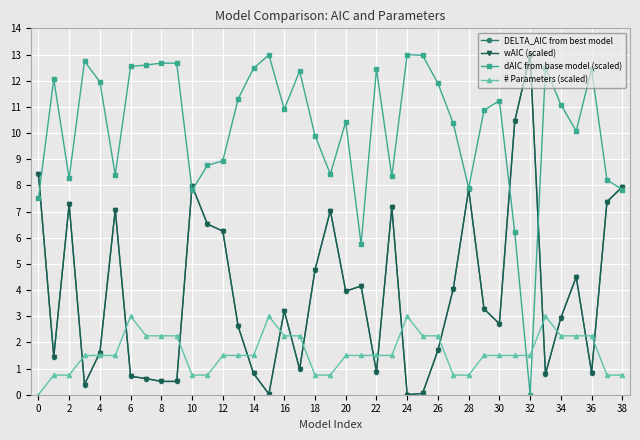

Reading left to right, what are all the values shown in this chart?

DELTA_AIC from best model: 8.4	1.4	7.3	0.4	1.6	7.1	0.7	0.6	0.5	0.5	8.0	6.5	6.3	2.6	0.8	0.0	3.2	1.0	4.8	7.0	4.0	4.2	0.9	7.2	0.0	0.1	1.7	4.1	7.8	3.3	2.7	10.4	13.0	0.8	2.9	4.5	0.8	7.4	7.9
wAIC (scaled): 8.4	1.4	7.3	0.4	1.6	7.1	0.7	0.6	0.5	0.5	8.0	6.5	6.3	2.6	0.8	0.0	3.2	1.0	4.8	7.0	4.0	4.2	0.9	7.2	0.0	0.1	1.7	4.1	7.8	3.3	2.7	10.4	13.0	0.8	2.9	4.5	0.8	7.4	7.9
dAIC from base model (scaled): 7.5	12.1	8.3	12.7	12.0	8.4	12.5	12.6	12.7	12.7	7.8	8.8	8.9	11.3	12.5	13.0	10.9	12.4	9.9	8.4	10.4	5.8	12.4	8.3	13.0	13.0	11.9	10.4	7.9	10.9	11.2	6.2	0.0	12.5	11.1	10.1	12.4	8.2	7.8
# Parameters (scaled): 0.0	0.8	0.8	1.5	1.5	1.5	3.0	2.2	2.2	2.2	0.8	0.8	1.5	1.5	1.5	3.0	2.2	2.2	0.8	0.8	1.5	1.5	1.5	1.5	3.0	2.2	2.2	0.8	0.8	1.5	1.5	1.5	1.5	3.0	2.2	2.2	2.2	0.8	0.8